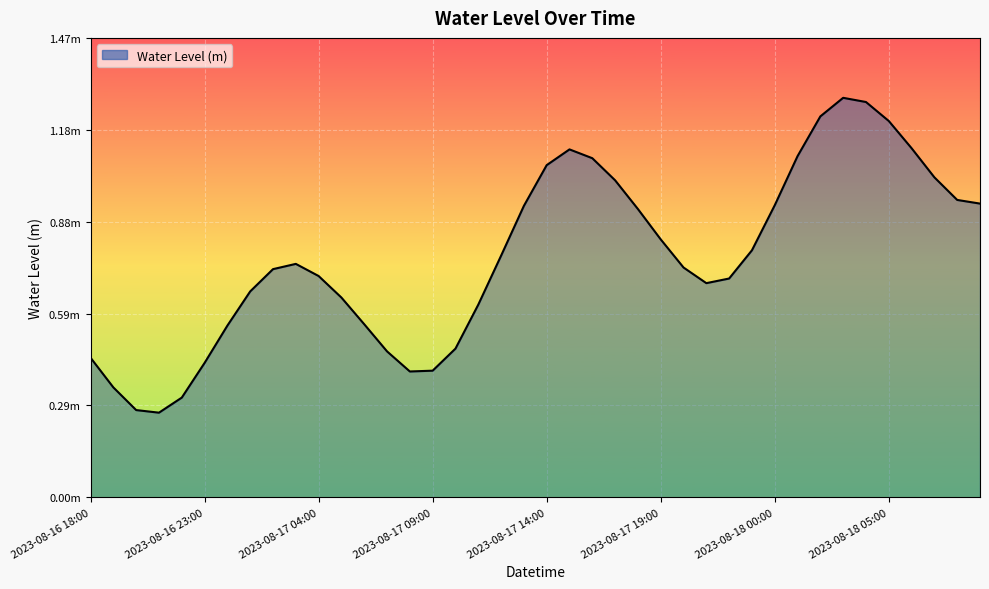

Does the chart have visible grid lines?

Yes